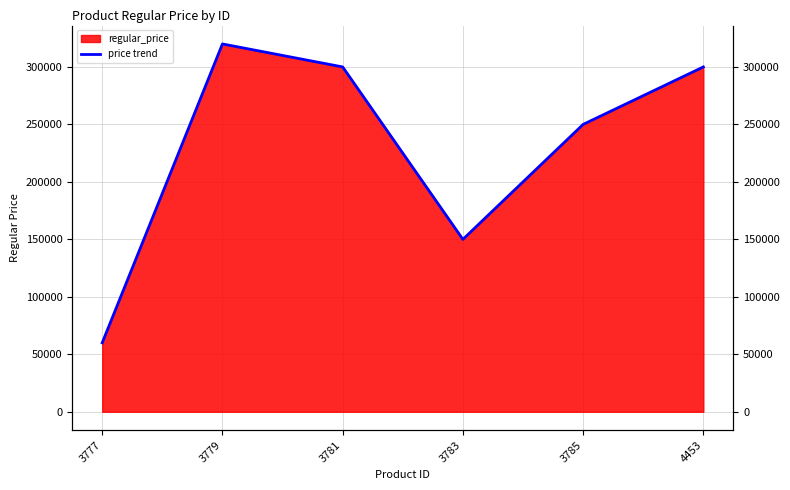

Where does the data first go above 300000?

3779